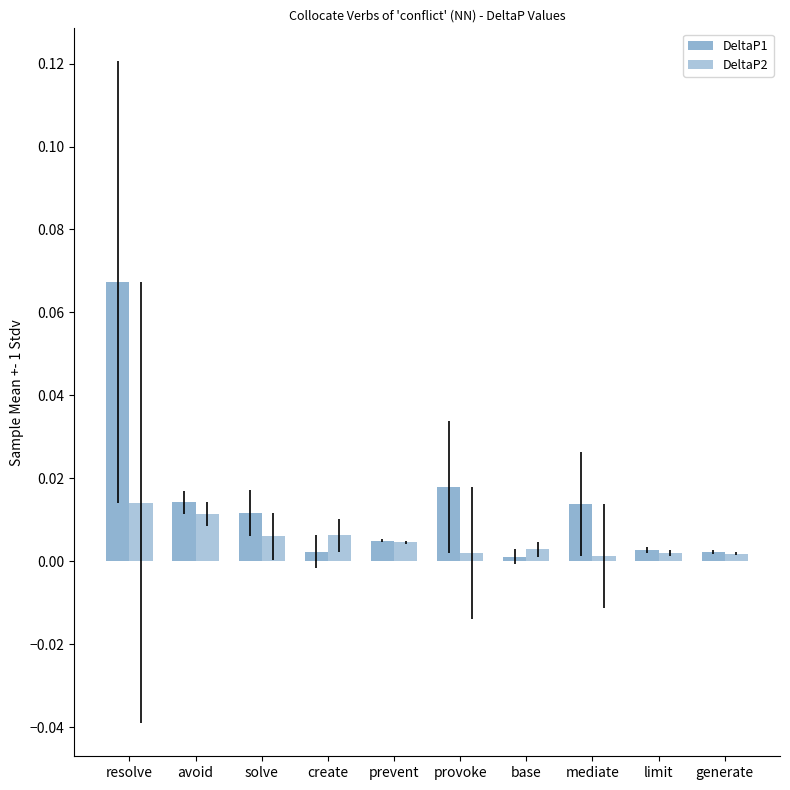

Rank the series by their maximum value, from lowest to highest.

DeltaP2, DeltaP1